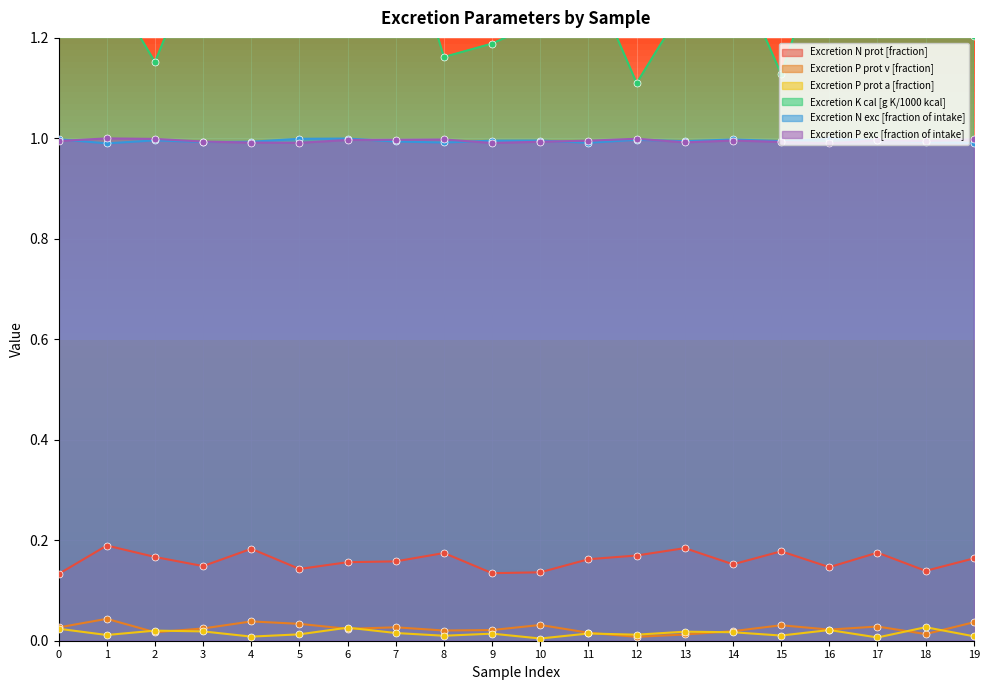

What is the total value across all series at 16?

3.6